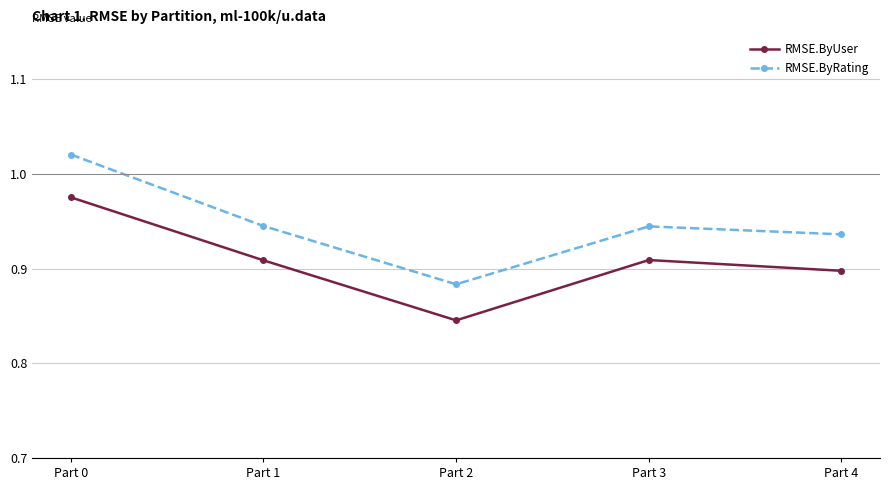

In RMSE.ByRating, how many points are lower than both neighbors (excluding endpoints)?

1